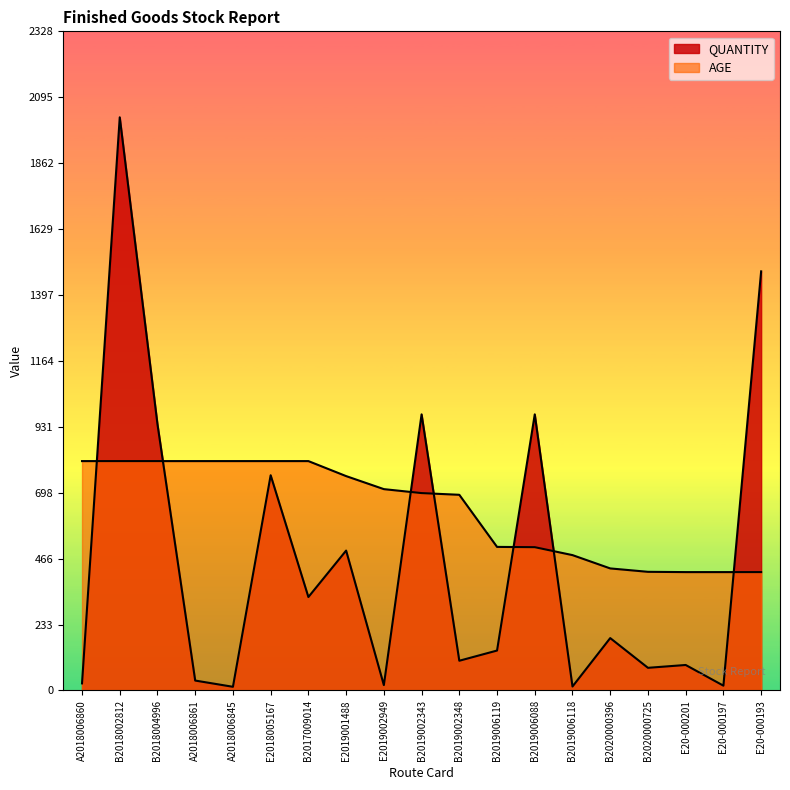

Which series has the widest spread of values?

QUANTITY